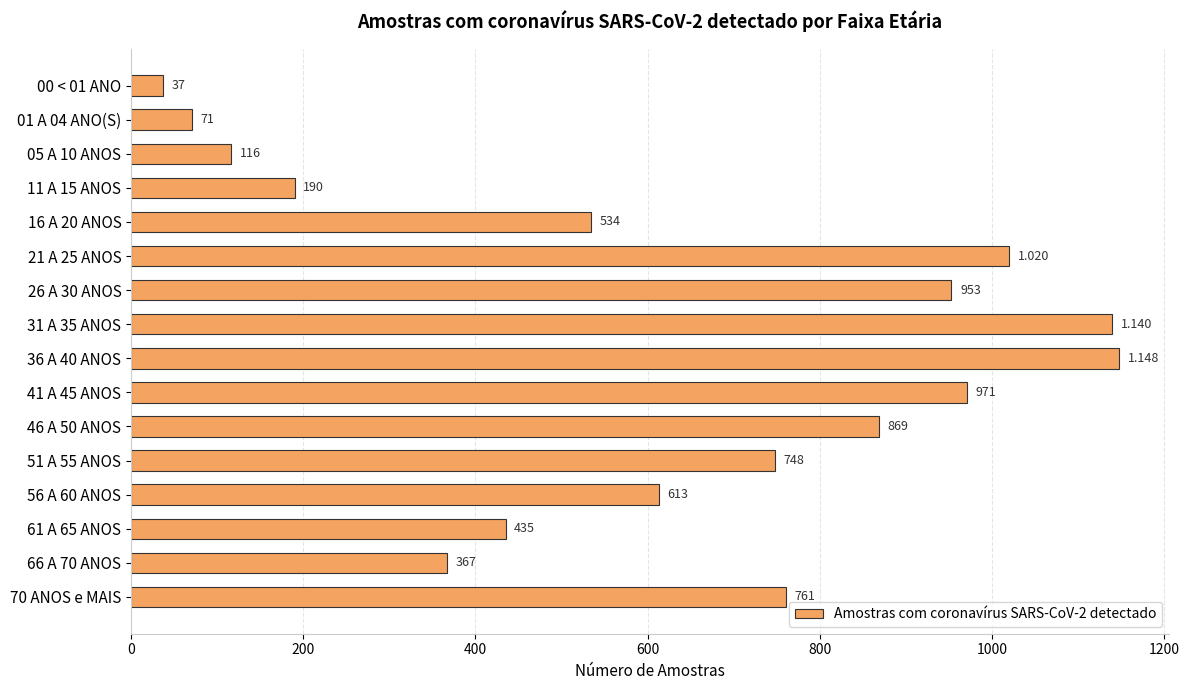

Are the bars grouped side by side (vs. stacked)?

No